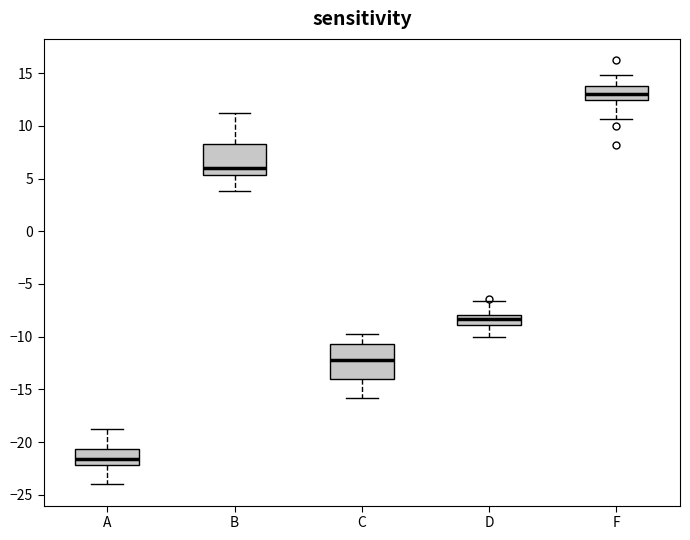

Reading left to right, transcribe this box plot: for each box, give where its median line is, the range the box spans, and where its two whiskers end, as read against the y-axis. The values are not printed on the chart, so give them approximately, as read against the axis.

A: median -21.5, box -22.0 to -20.5, whiskers -24.0 to -19.0
B: median 6.0, box 5.5 to 8.5, whiskers 4.0 to 11.0
C: median -12.0, box -14.0 to -10.5, whiskers -16.0 to -10.0
D: median -8.5, box -9.0 to -8.0, whiskers -10.0 to -6.5
F: median 13.0, box 12.5 to 13.5, whiskers 10.5 to 15.0